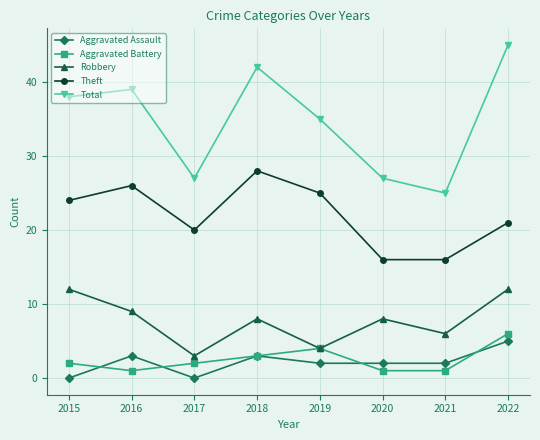

How many distinct data groups are displayed?

5